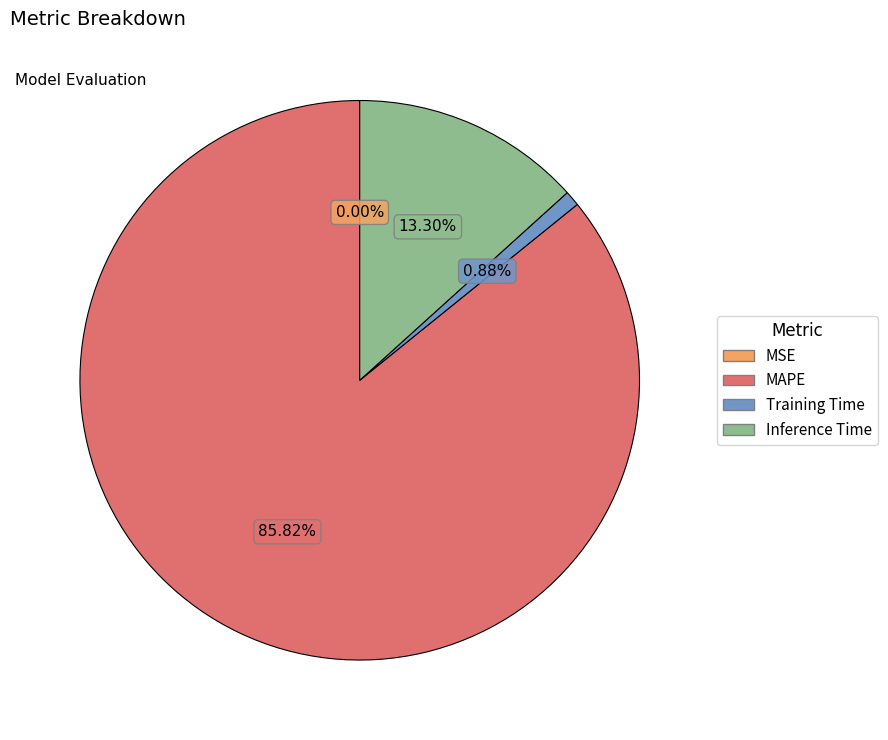

To the nearest percent, what is the combined percentage of Inference Time and Training Time?

14%